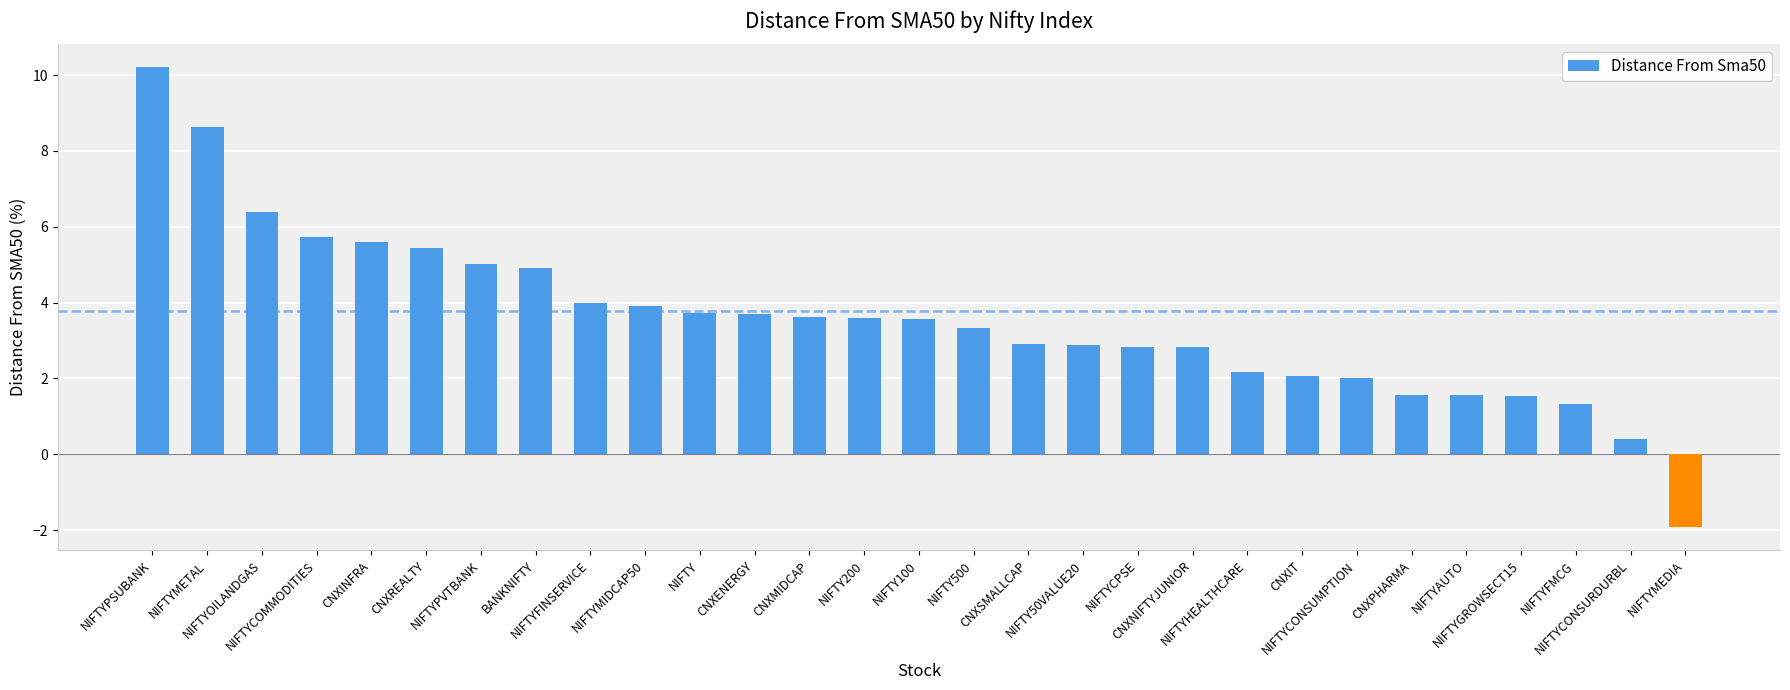

What is the approximate value at CNXREALTY?

5.4